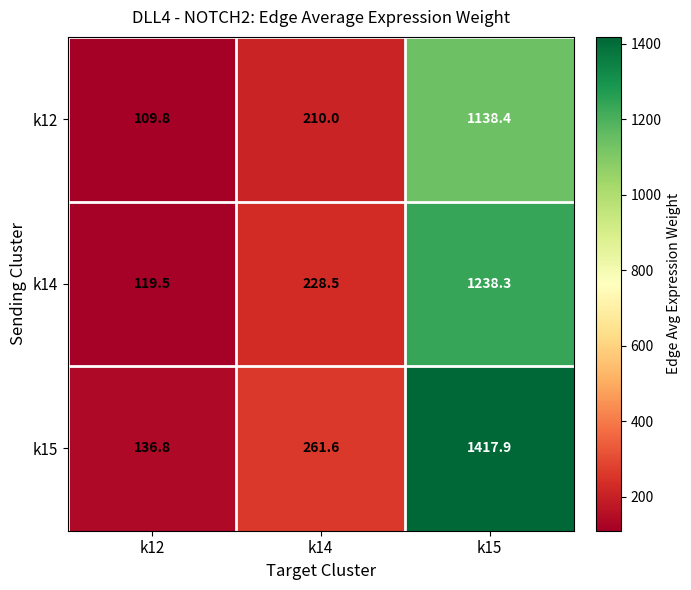

What is the greatest value displayed?

1417.9